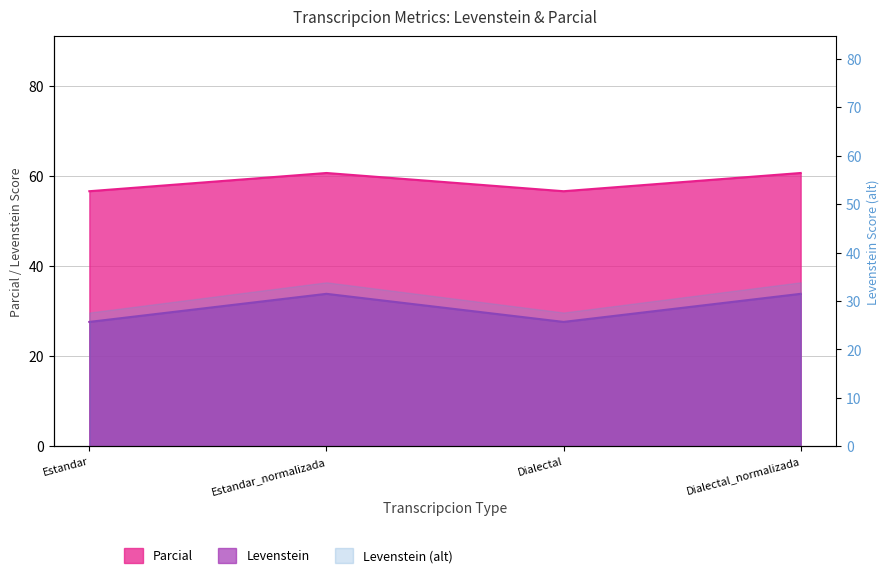

True or false: Levenstein and Parcial cross at least once.

False